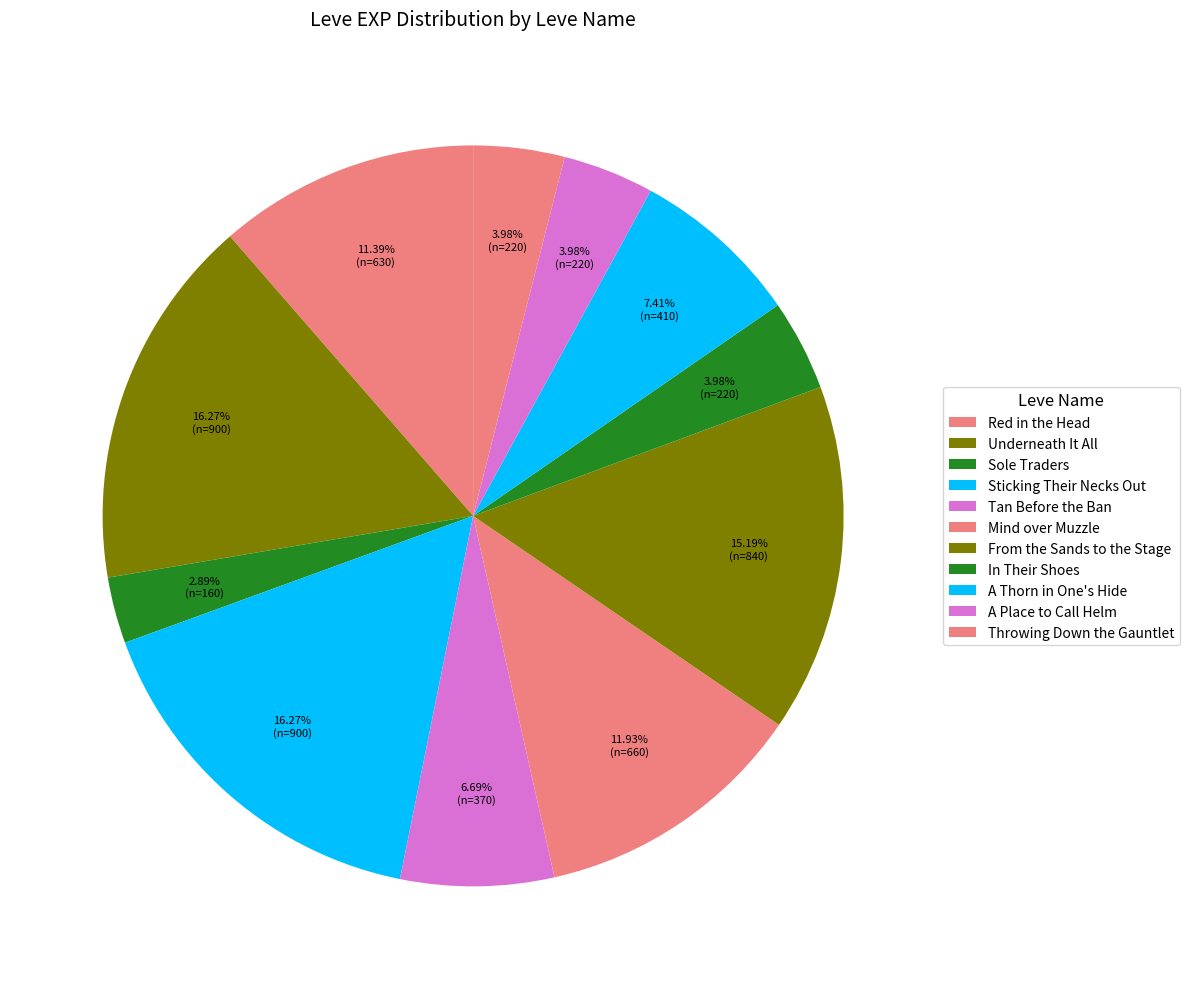

Count the number of slices in the pie.

11